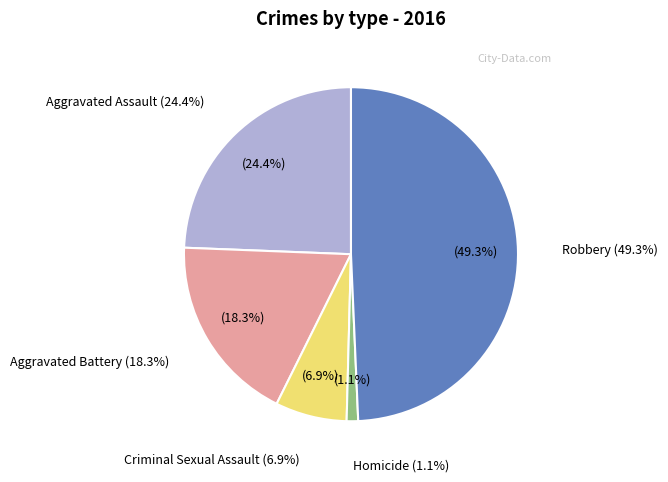

Does any single category account for the majority?

No